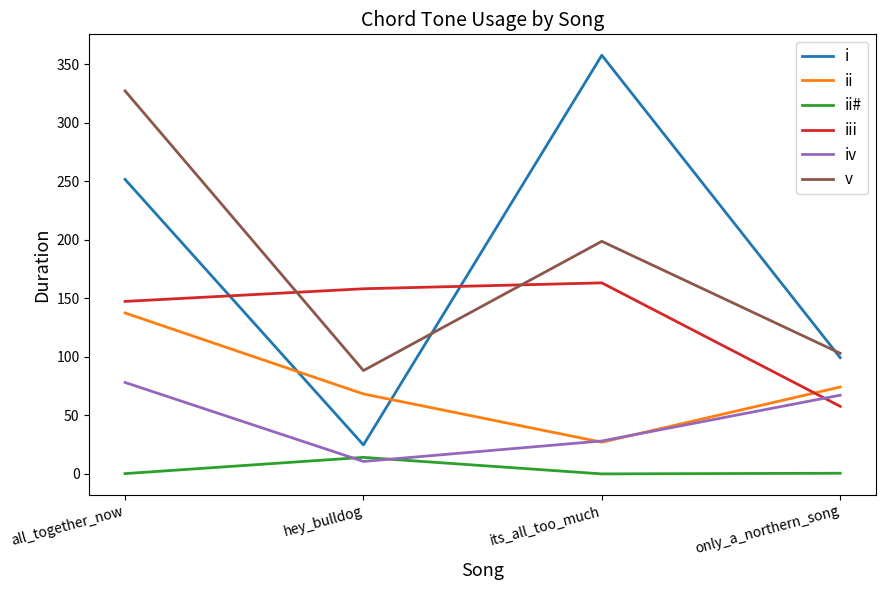

Is this an area chart (filled region under the line)?

No